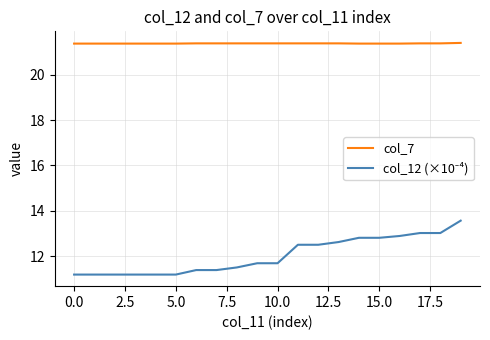

Which series has the largest total across all categories?

col_7